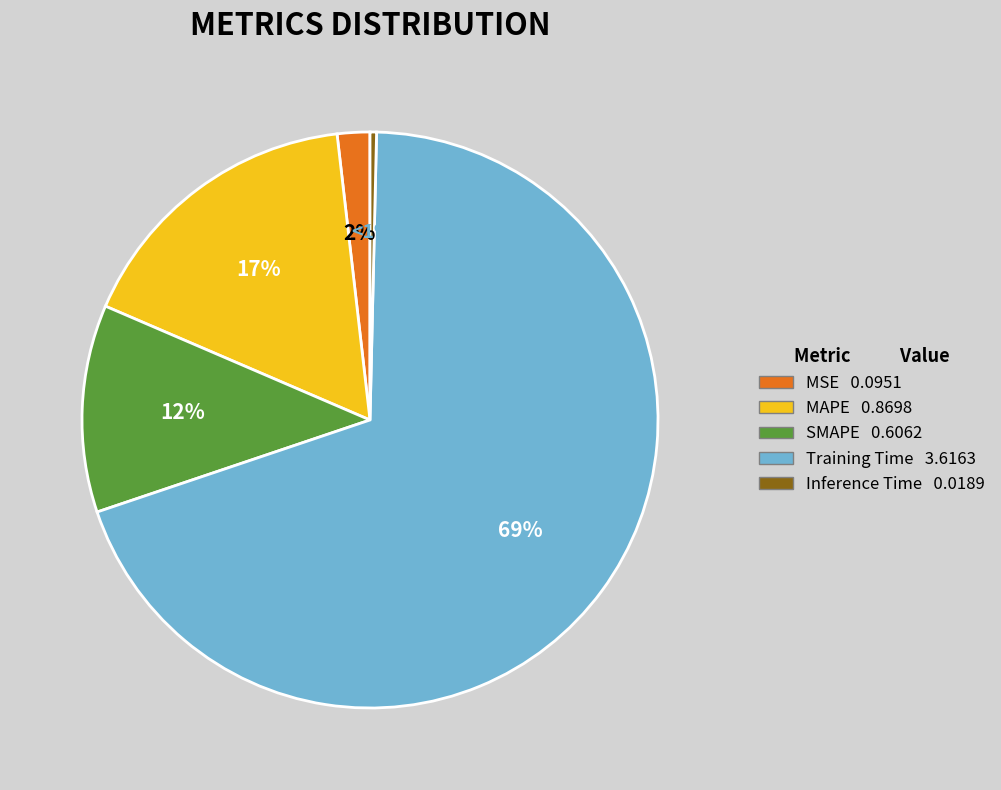

Which has a higher value, MAPE or Inference Time?

MAPE